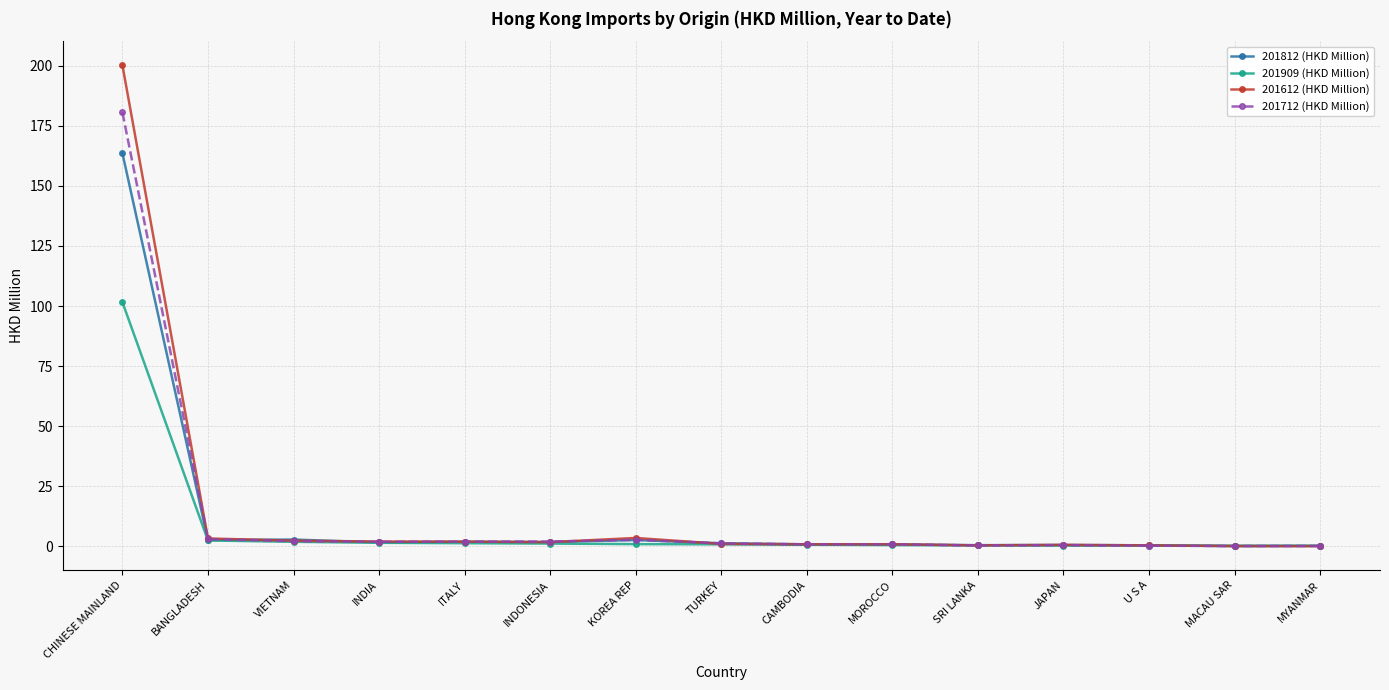

At how many categories does at least one series exceed 102?

1